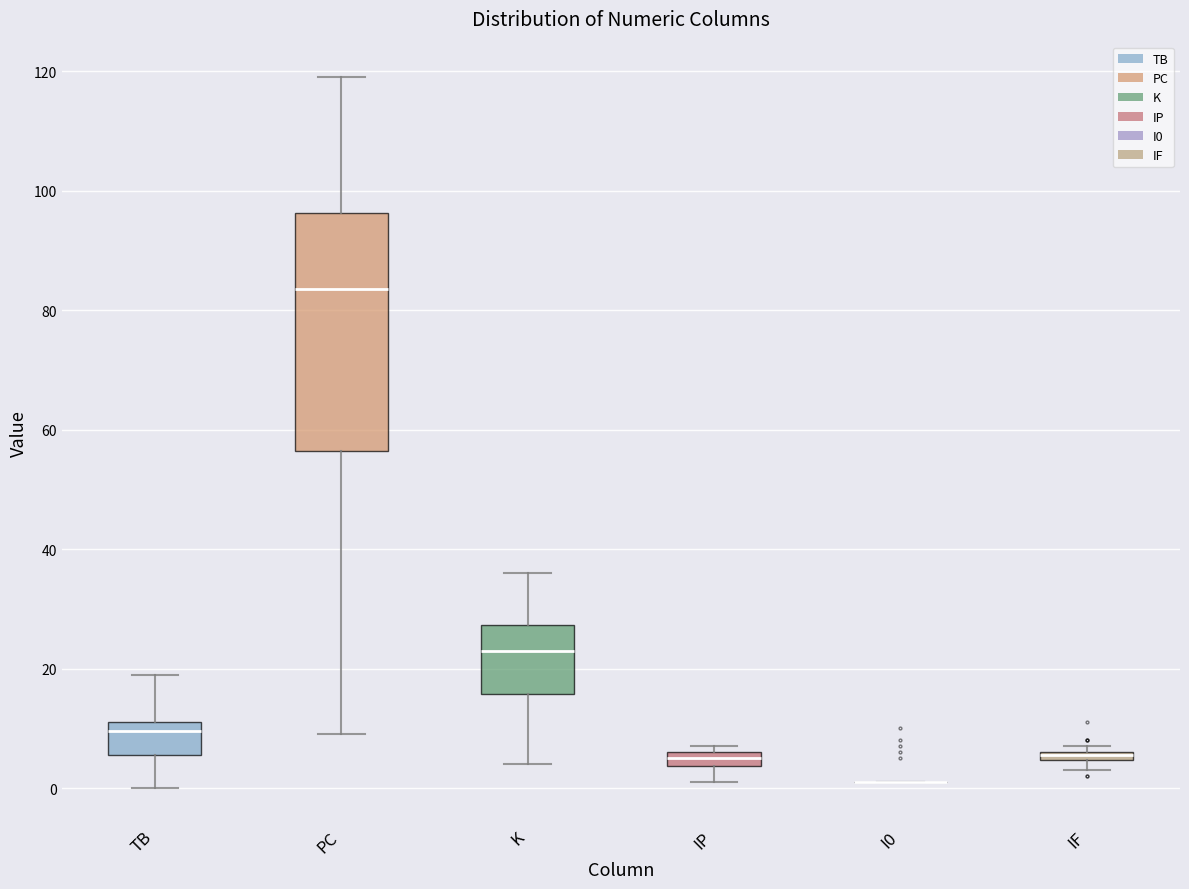

Comparing the boxes themselves (not the whiskers), which one is the tallest?

PC